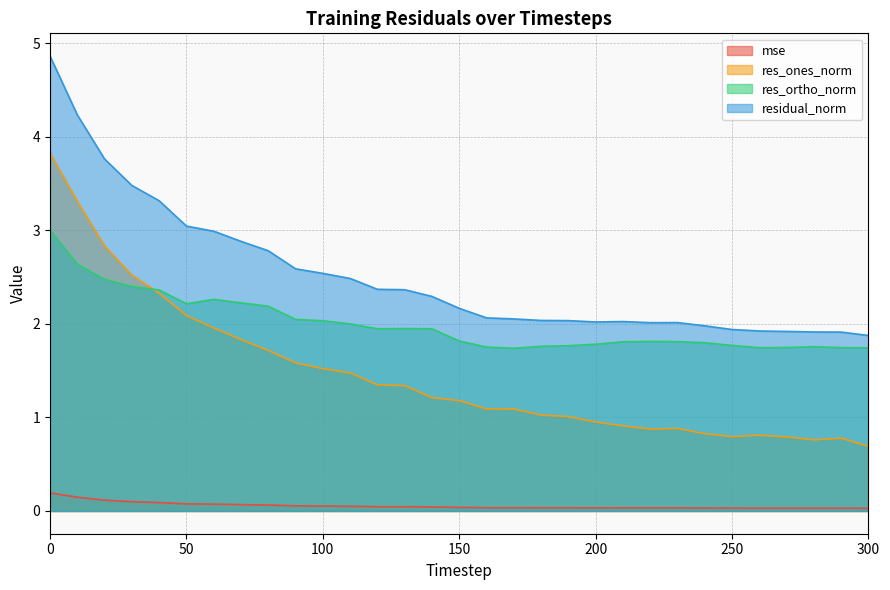

List the labels in order of res_ones_norm value, smallest first.

300, 280, 290, 270, 250, 260, 240, 220, 230, 210, 200, 190, 180, 170, 160, 150, 140, 130, 120, 110, 100, 90, 80, 70, 60, 50, 40, 30, 20, 10, 0